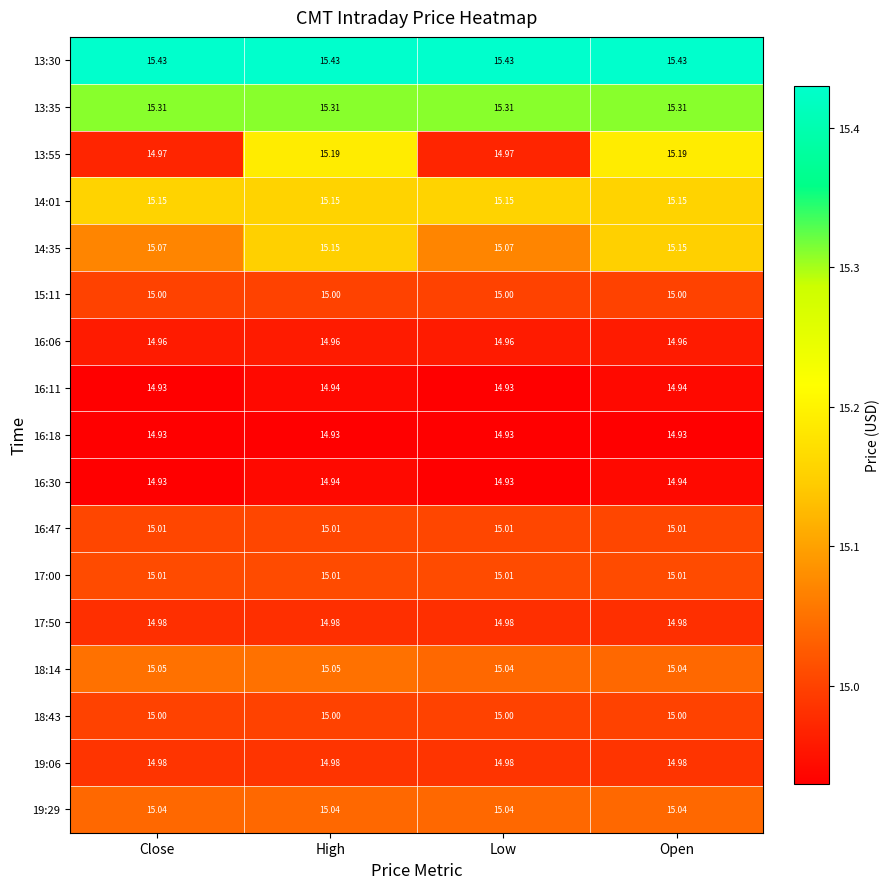

Count the number of categories in the chart.

4